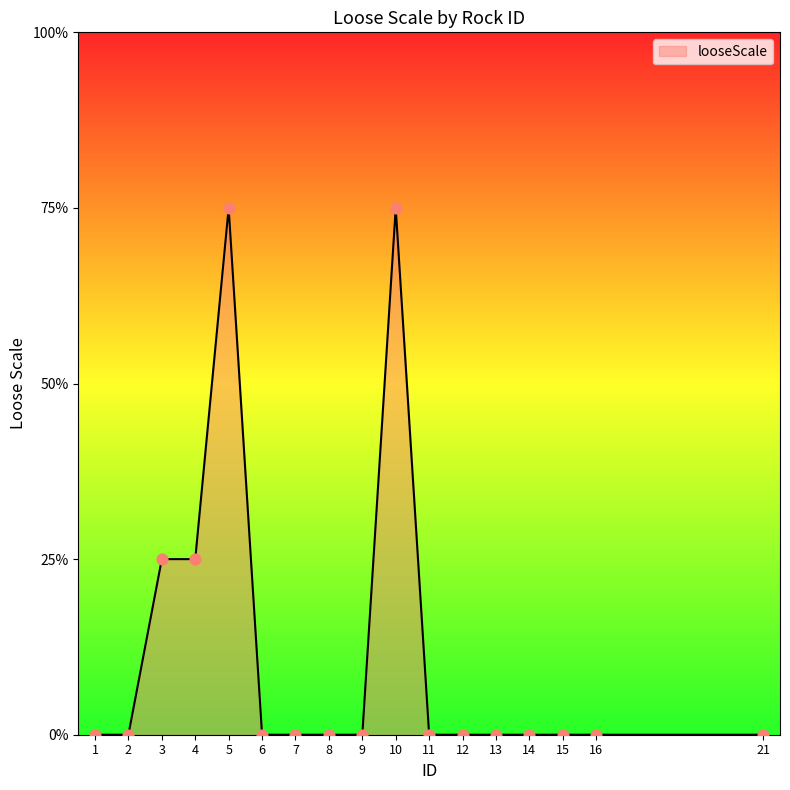

What is the ratio of the value at 10 to the value at 3?

3.0